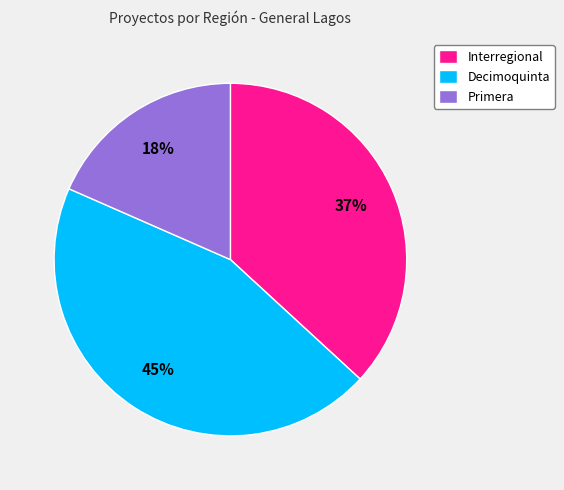

What is the largest slice in the pie chart?

Decimoquinta